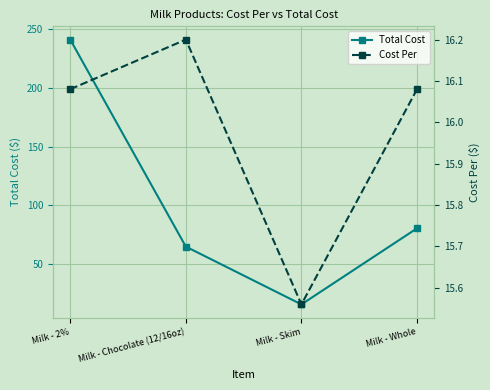

Which series has the widest spread of values?

Total Cost